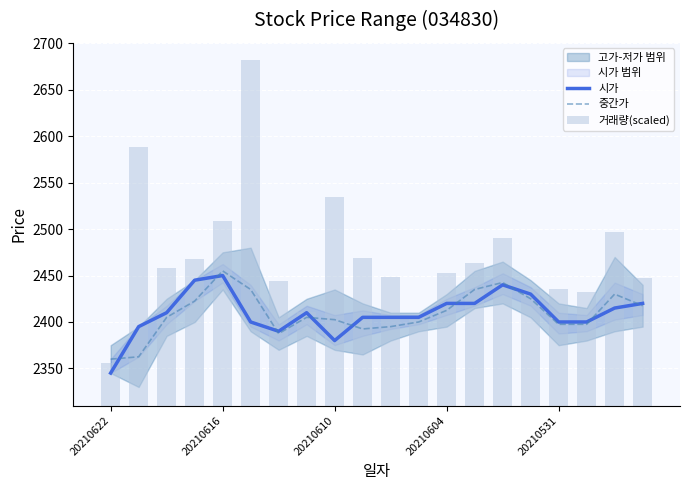

What is the maximum value for 시가?

2450.0